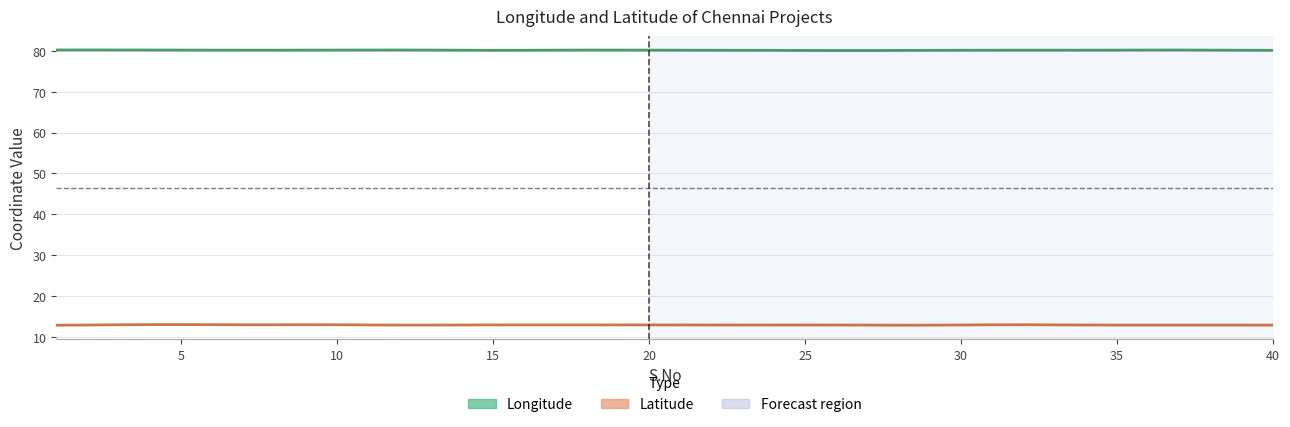

The value of Longitude at 15 is 23.8. True or false?

False